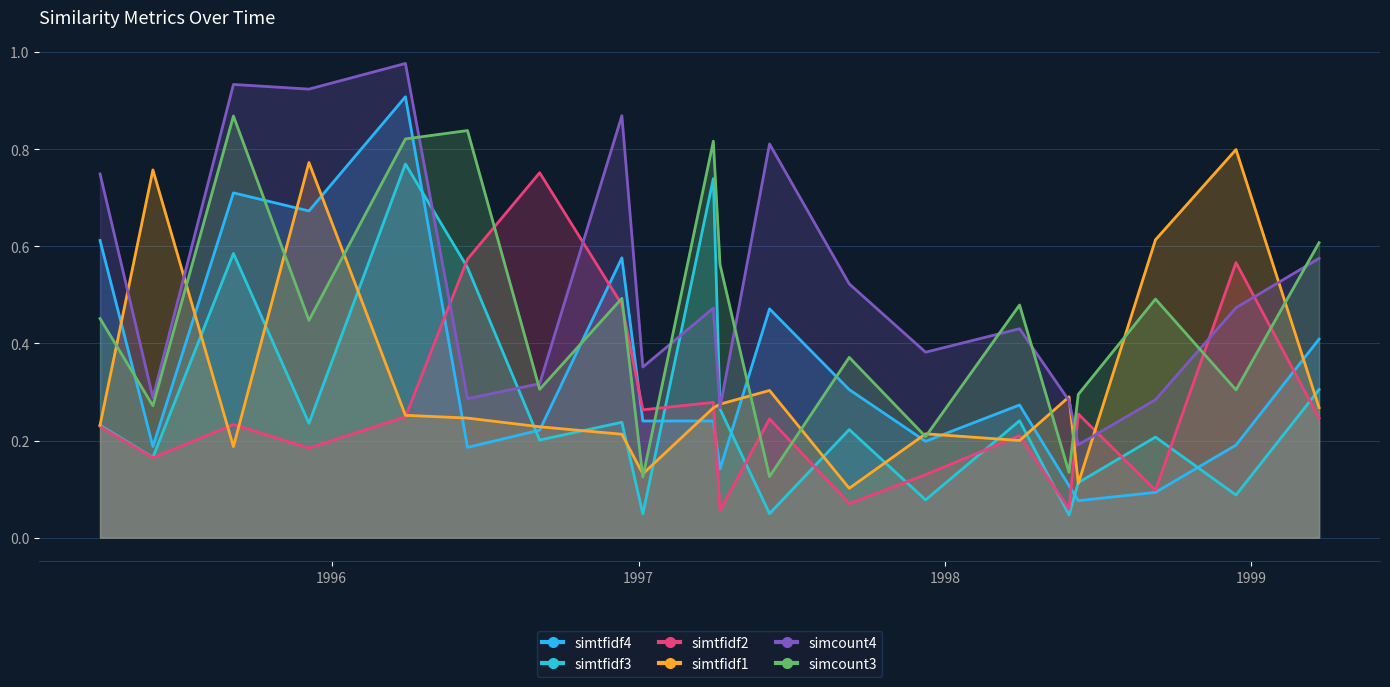

Does the chart display data point markers on the line(s)?

No